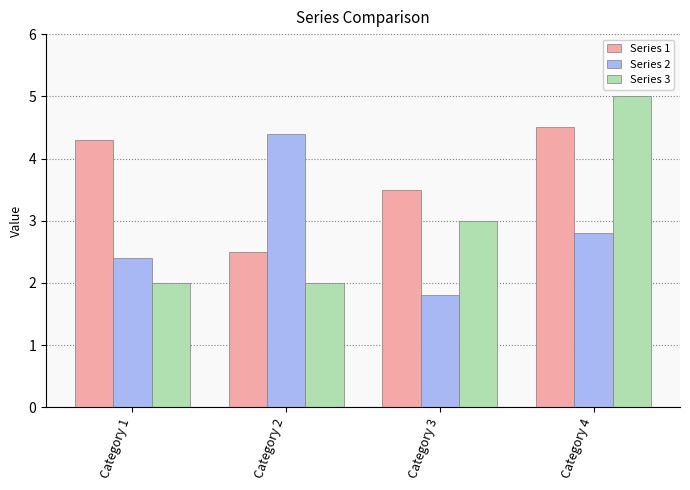

What is the value of the Series 3 bar at the 2nd from the left?

2.0